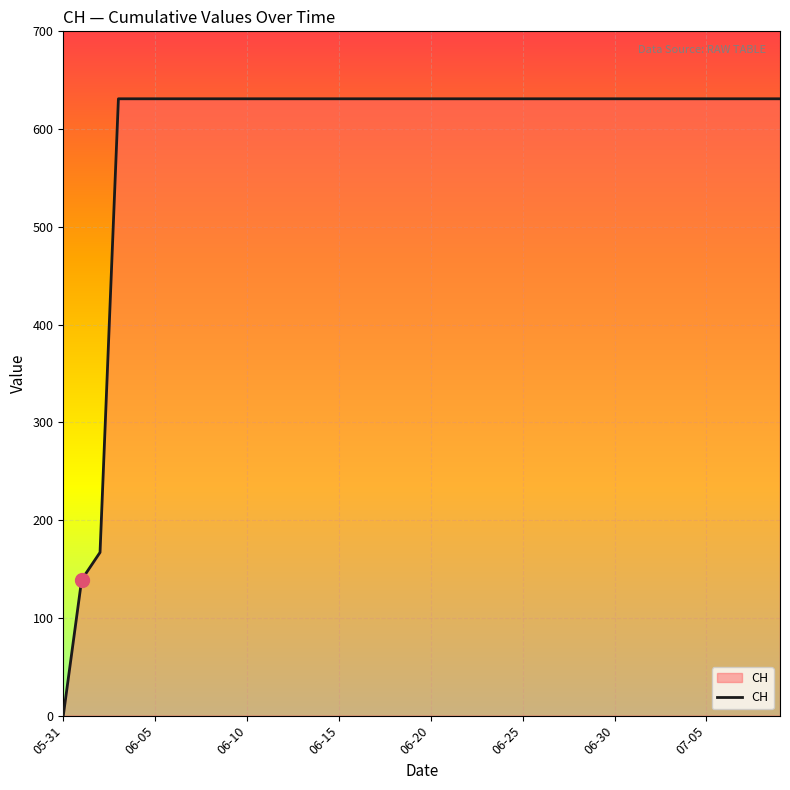

What is the difference between the maximum and minimum values?

631